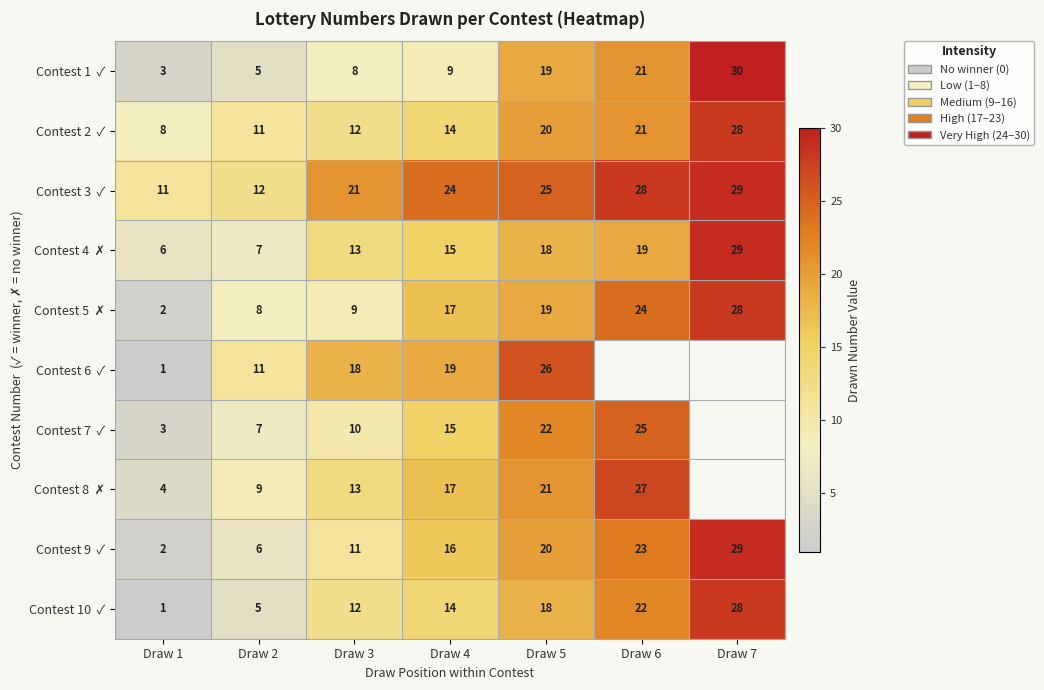

At how many categories does at least one series exceed 2?

7